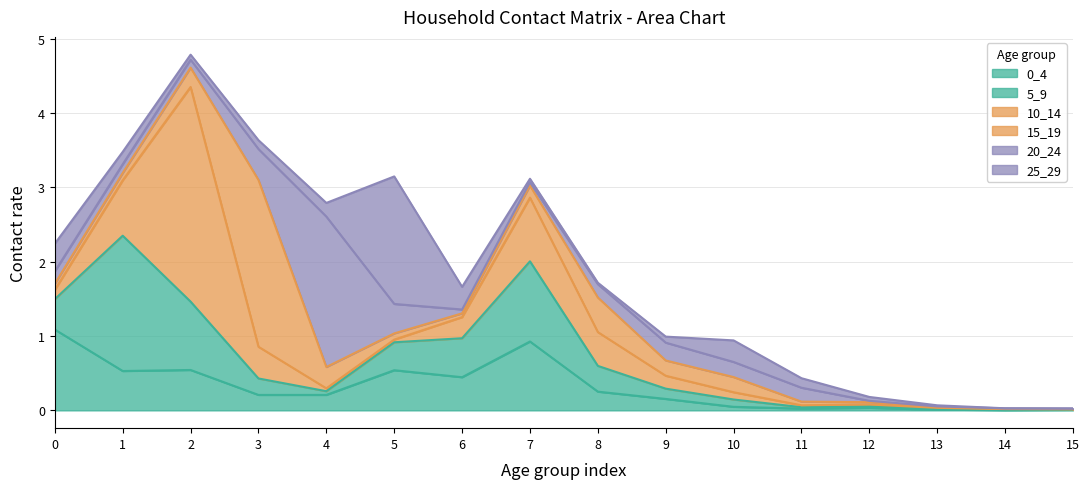

At which category does the chart reach its minimum across all series?

14